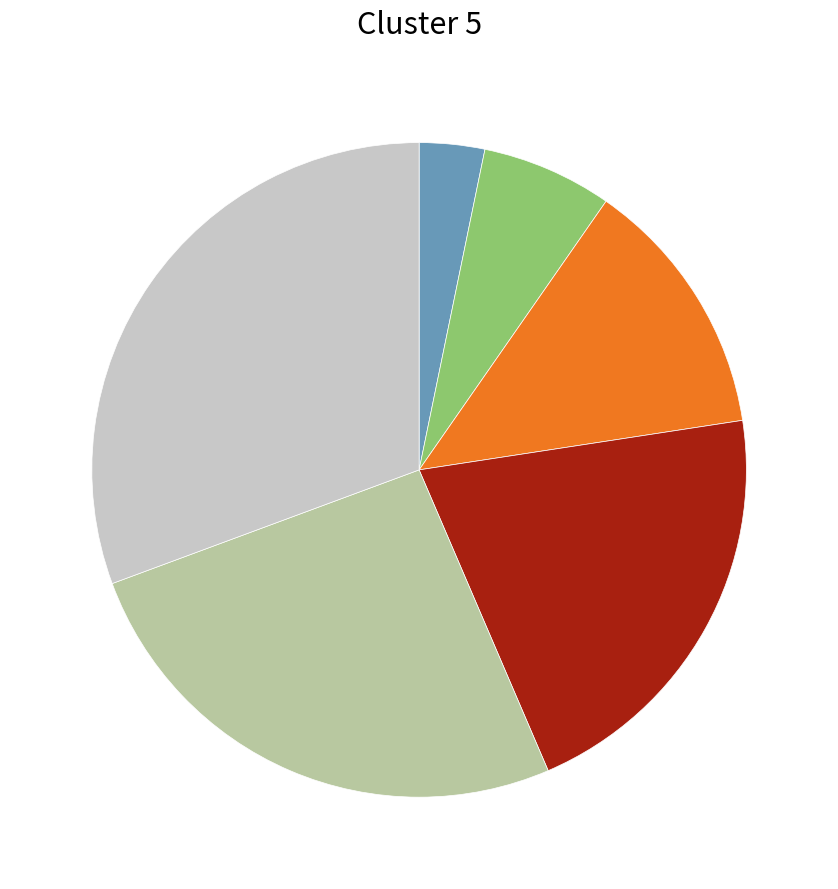

Is there any slice that represents more than half of the pie?

No